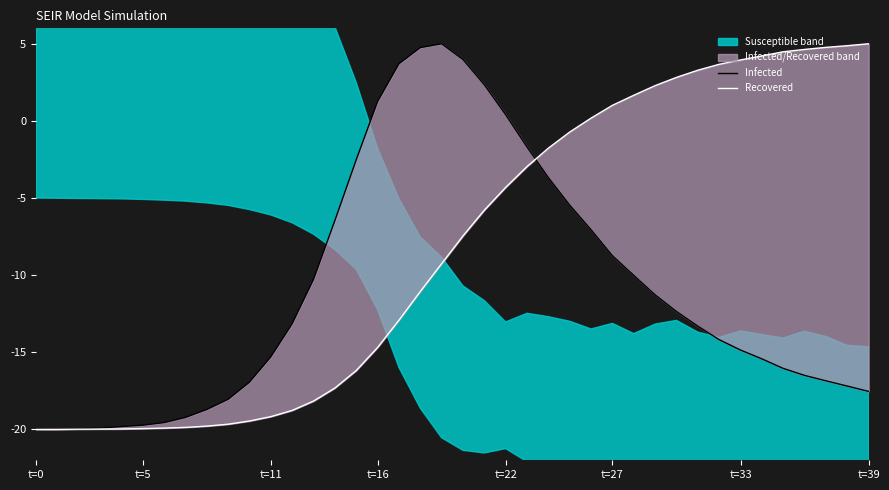

What position from the left is 36?

37